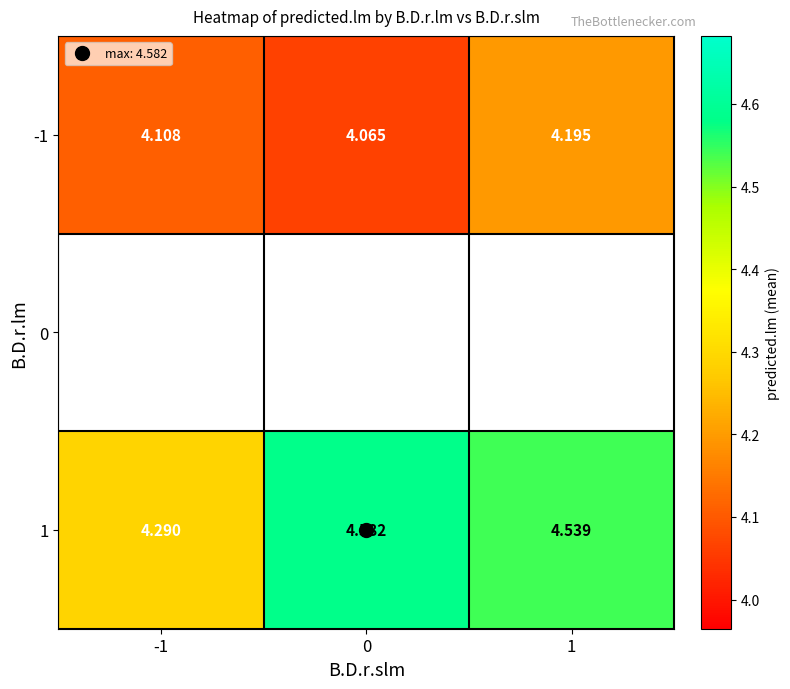

What is the spread (max minus min) of values at 0?

0.5